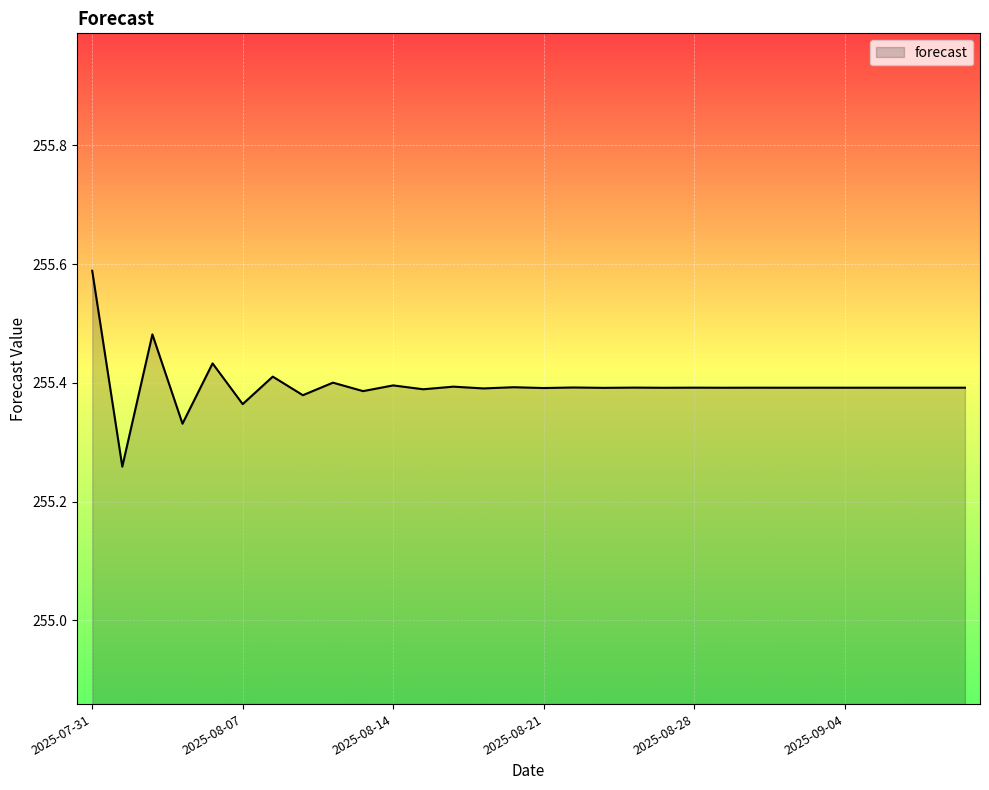

What is the greatest value displayed?

255.6